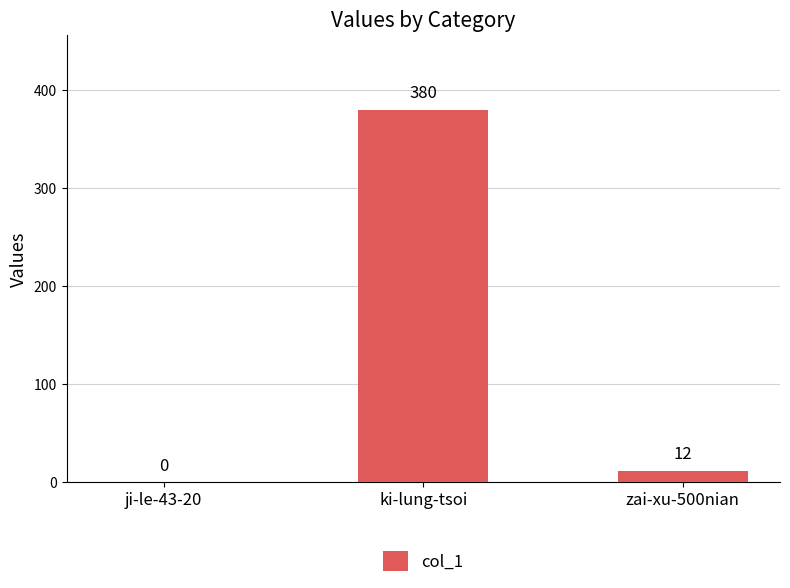

What is the sum of the values at ji-le-43-20 and ki-lung-tsoi?

380